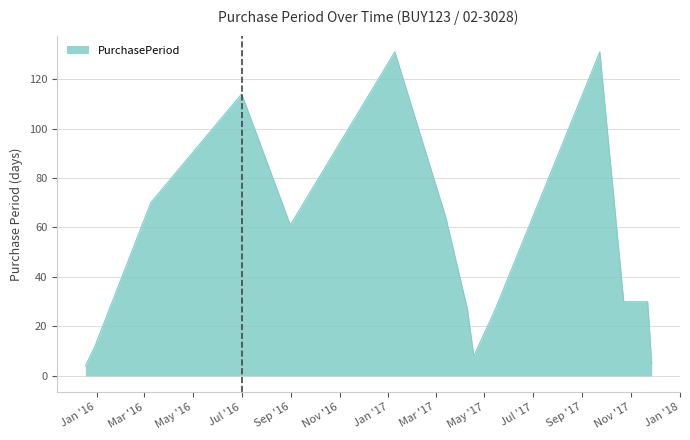

What is the difference between the maximum and minimum values?

127